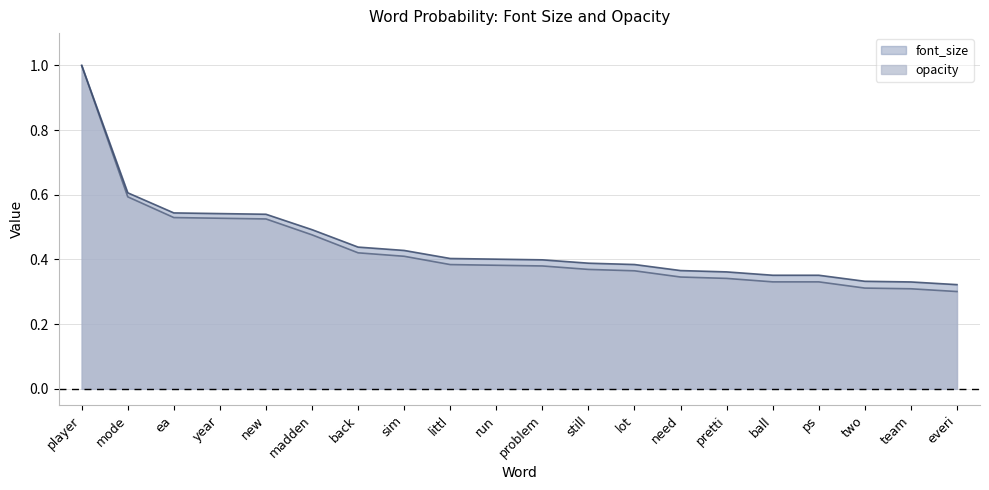

What is the minimum value for opacity?

0.3